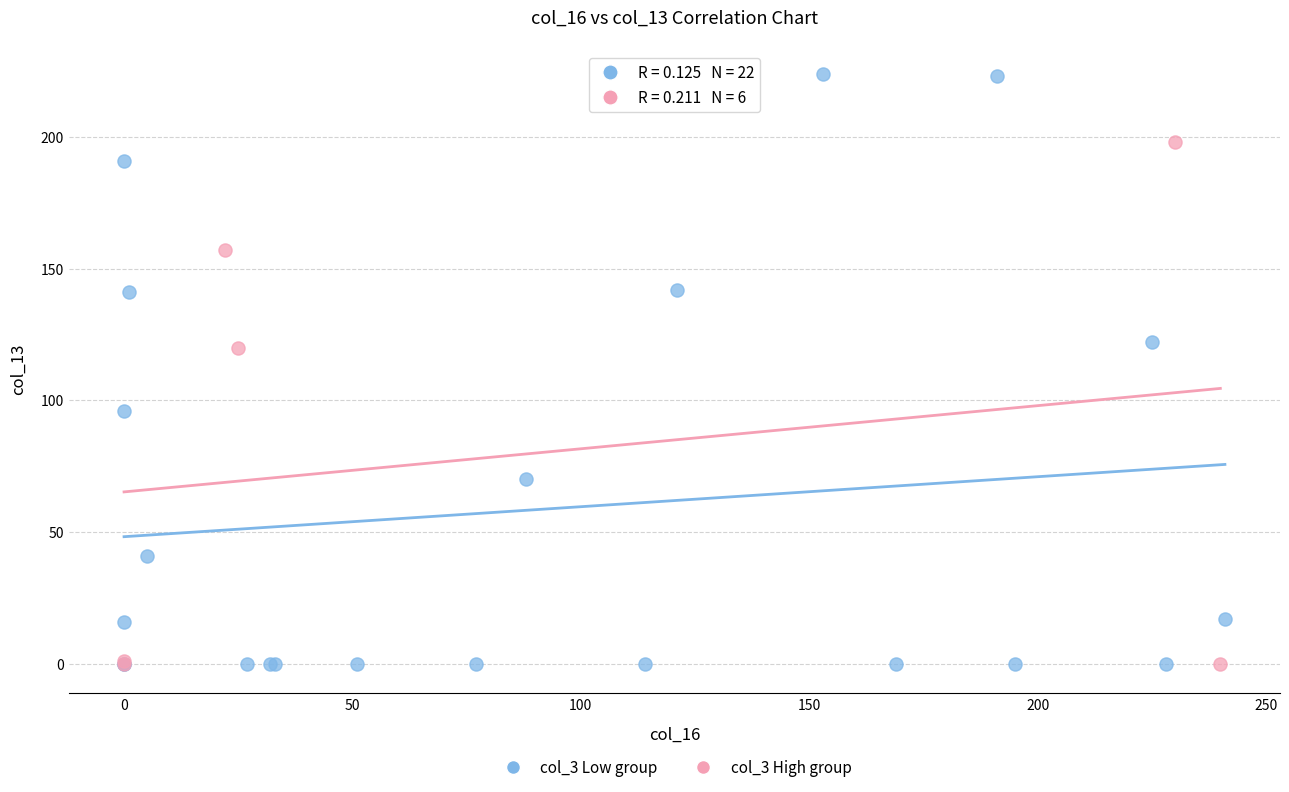

Which series reaches the maximum Y coordinate?

col_3 Low group